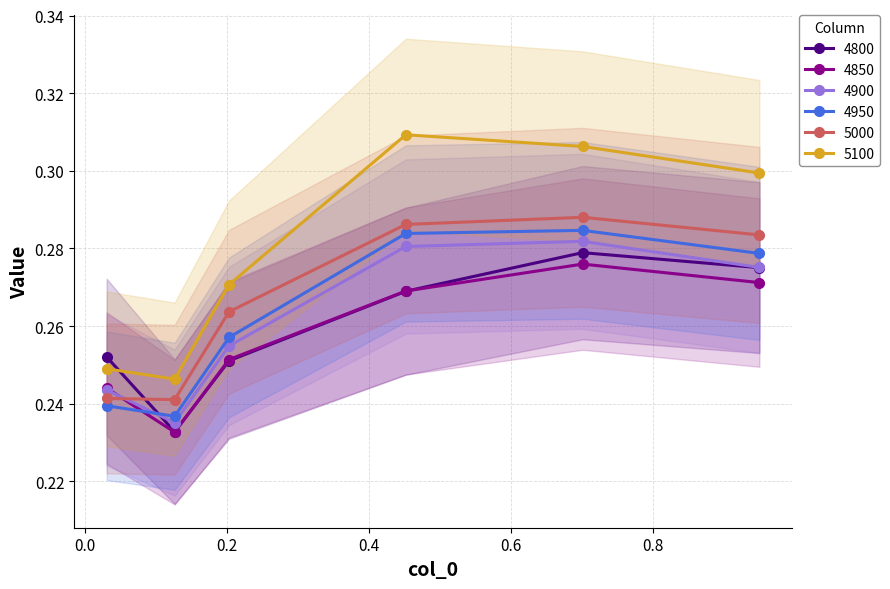

True or false: 4850 and 5100 intersect in this chart.

False